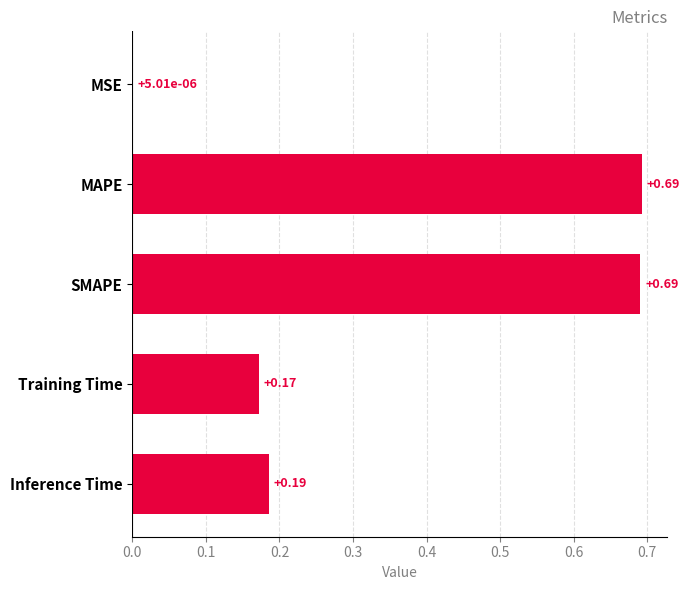

What is the average value?

0.3